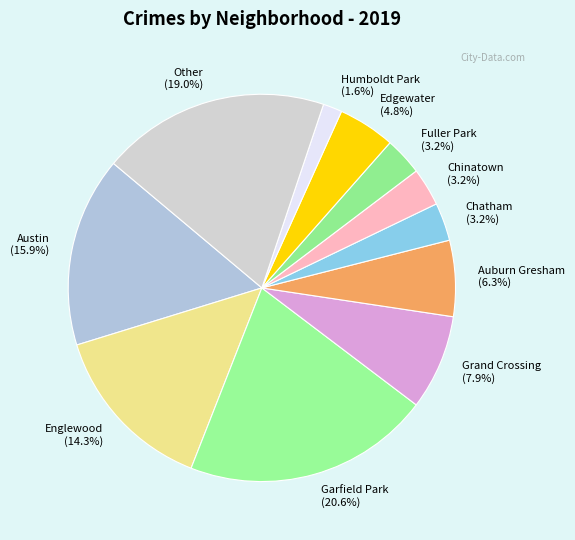

Which slice is the smallest?

Humboldt Park